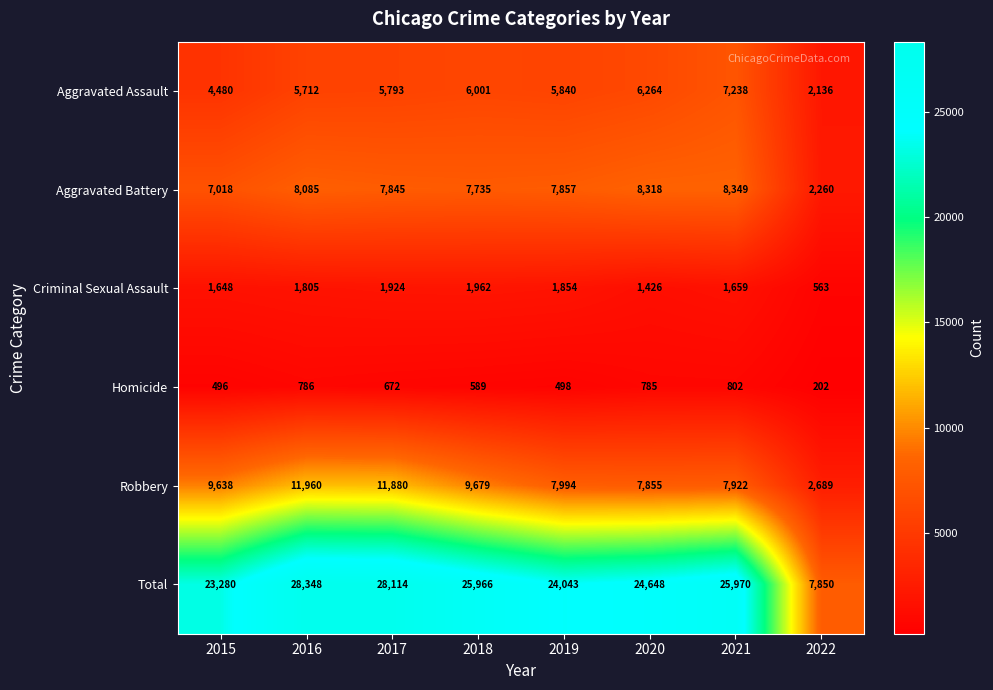

Read the Aggravated Assault value at 2021.

7238